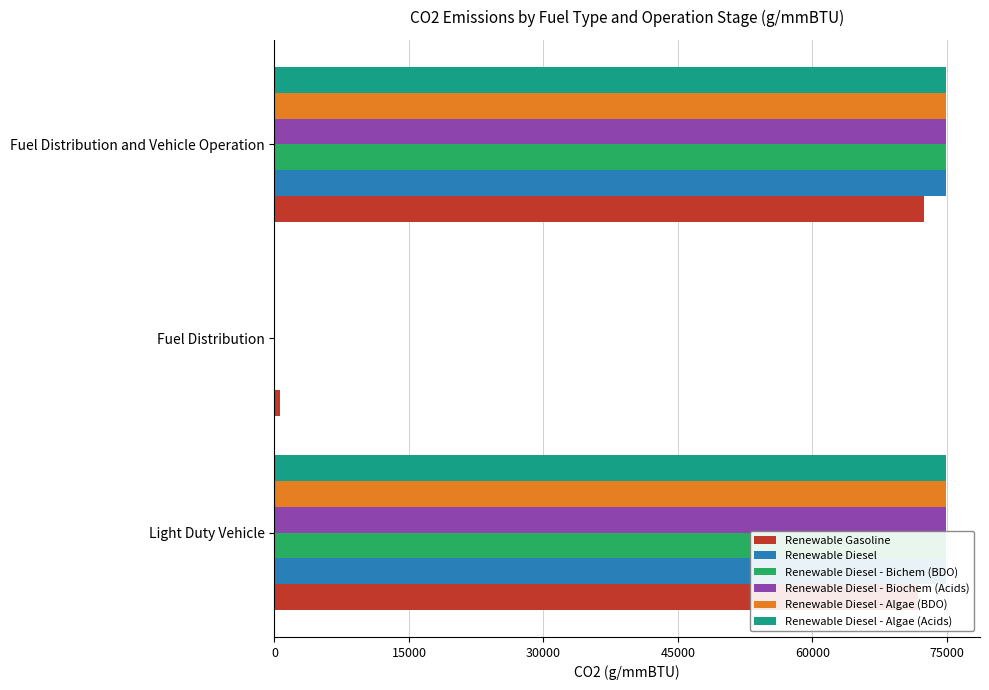

At which label is Renewable Diesel - Algae (Acids) closest to 37520?

Light Duty Vehicle